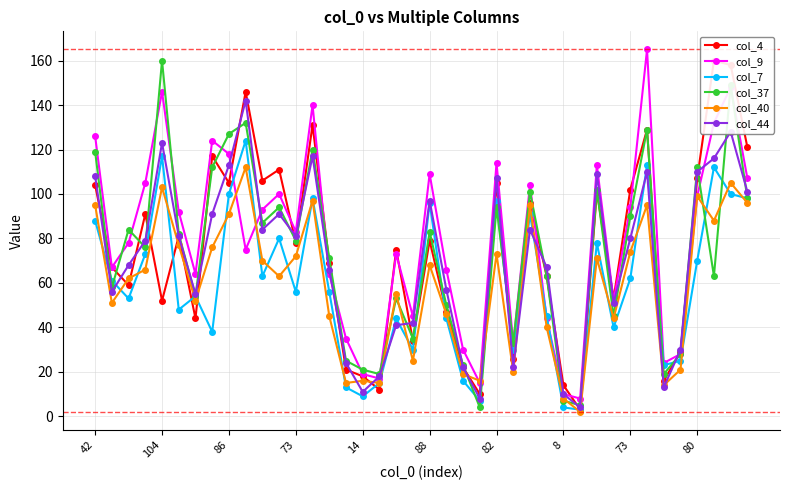

At which label is col_7 closest to 63?

10